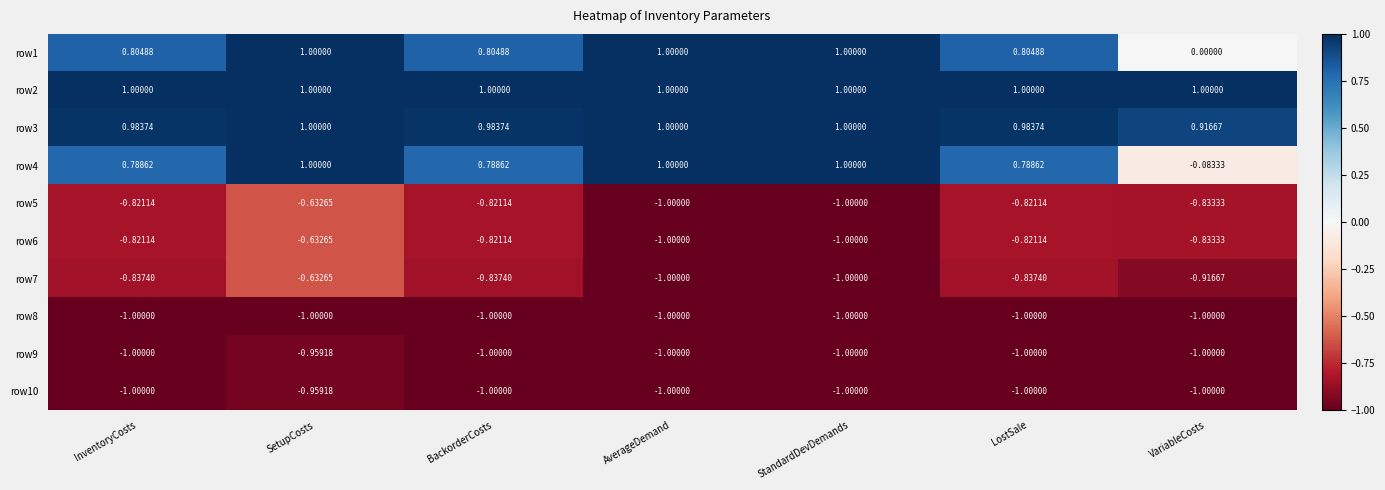

Is the value of row5 at BackorderCosts greater than the value of row1 at VariableCosts?

No